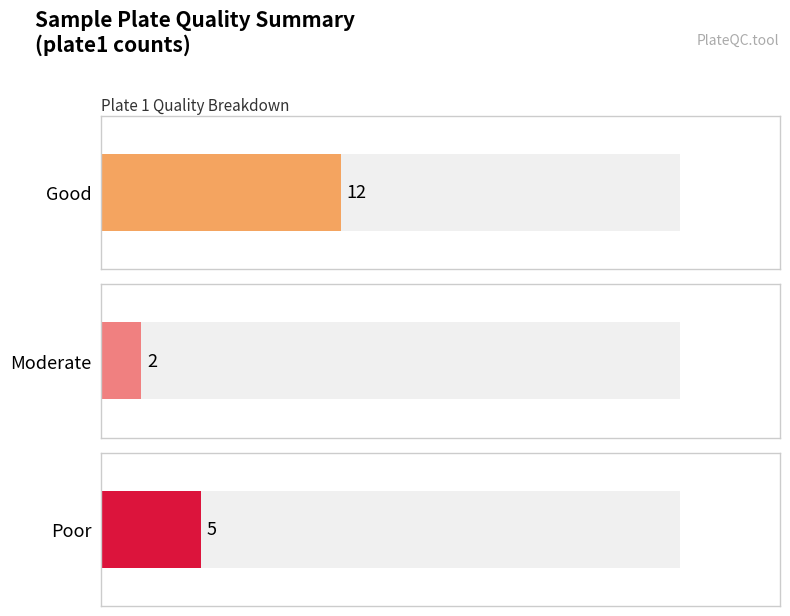

What is the value of the Good bar at the 1st from the left?

12